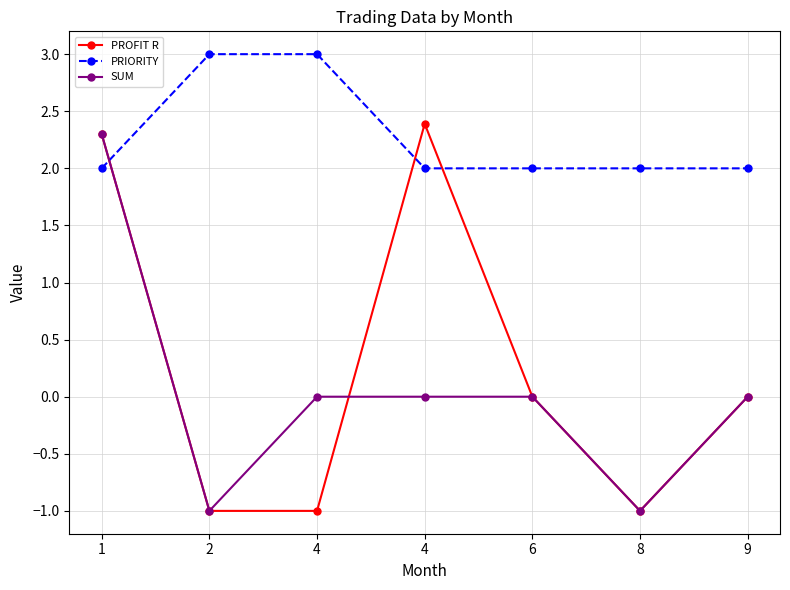

What is the value of the PROFIT R point at the 3rd from the left?

-1.0